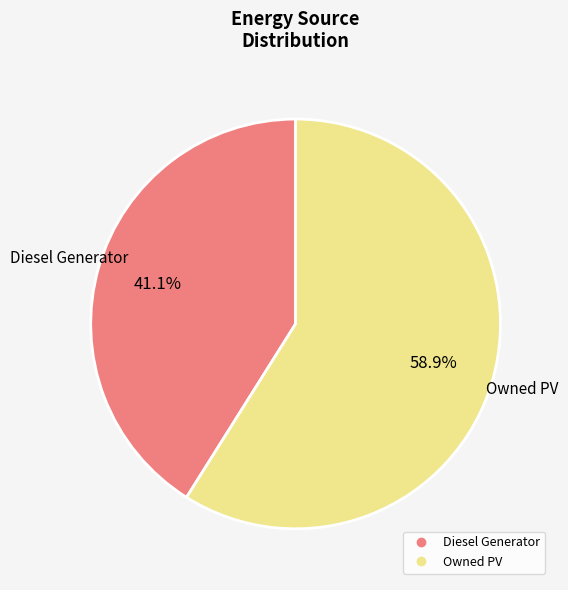

Does any single category account for the majority?

Yes